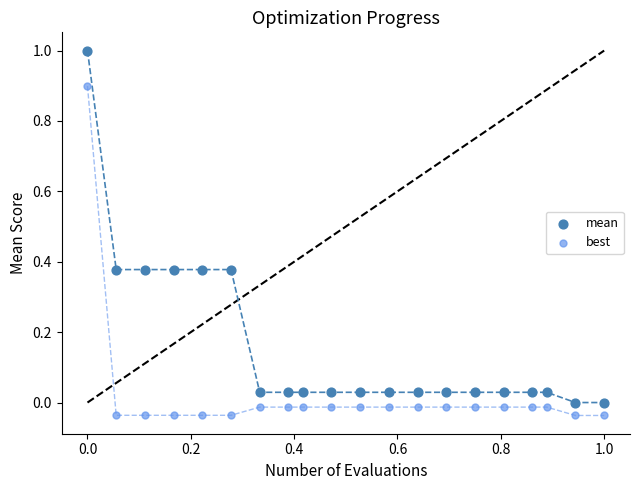

Which series has the widest spread of Y values?

mean